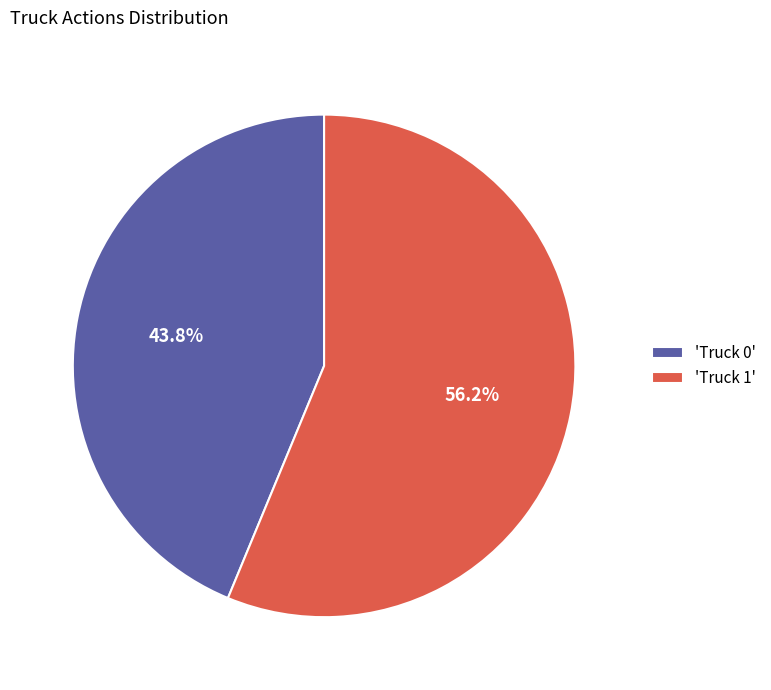

Combined, what portion of the pie is 'Truck 0' and 'Truck 1'?

100.0%